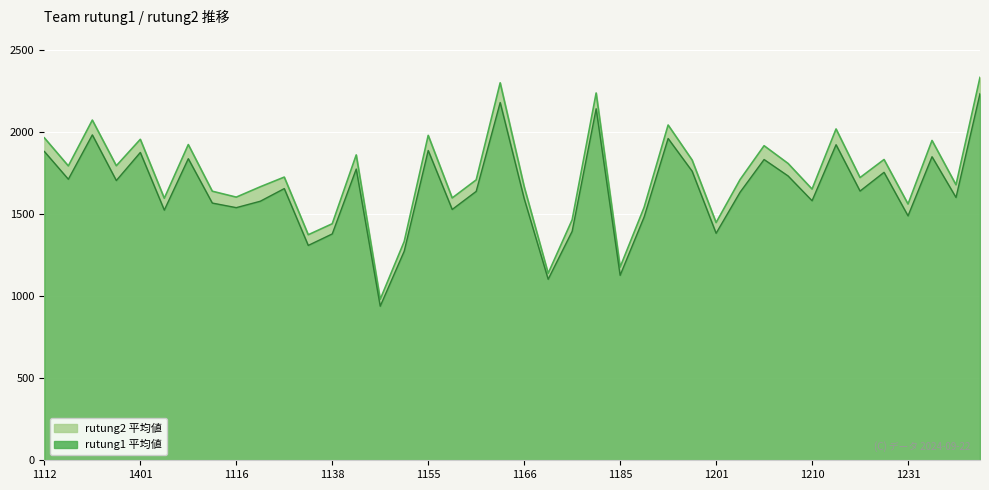

True or false: rutung1 has more than 1 points higher than both neighbors.

True